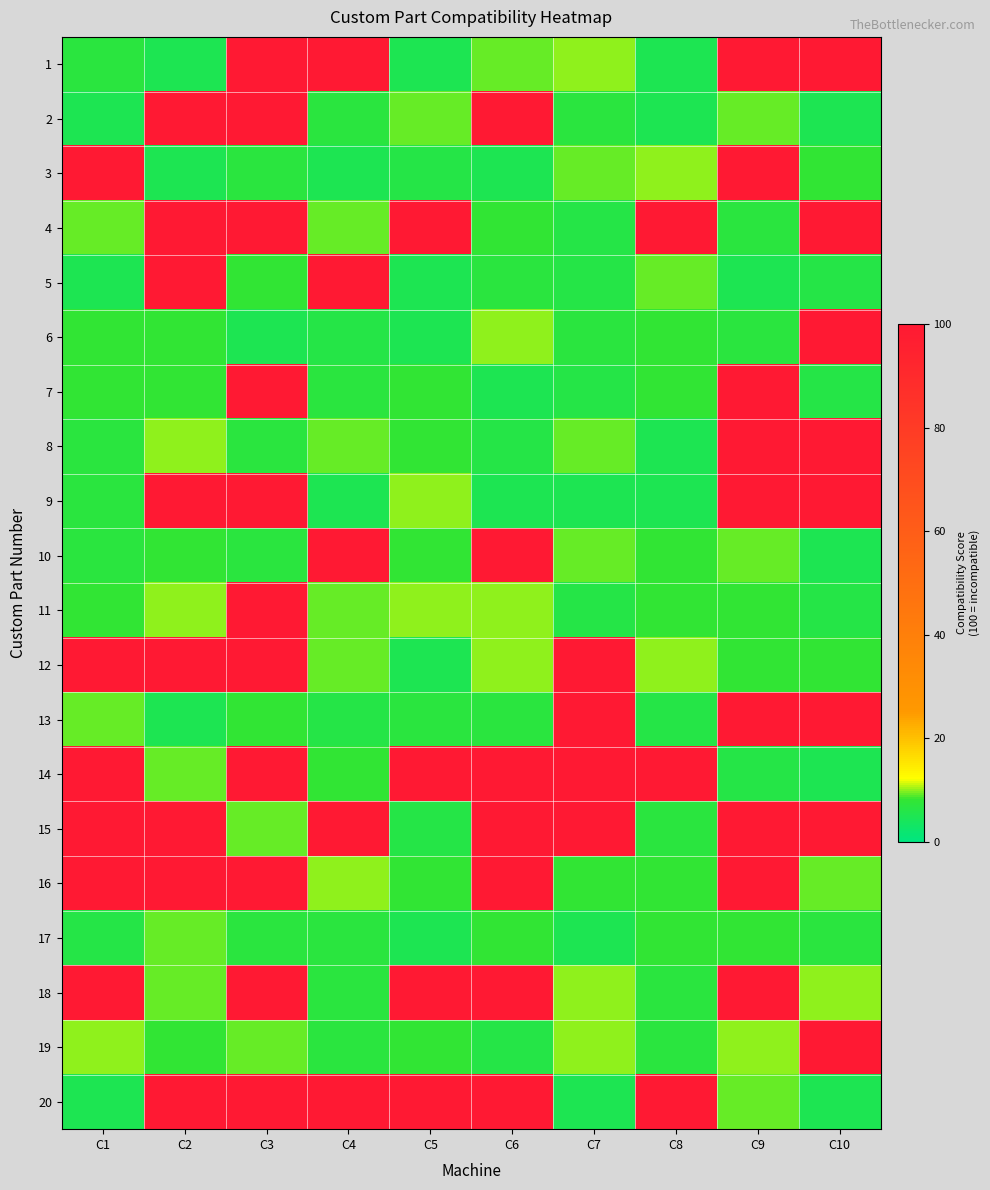

Reading left to right, transcribe all the data shown in this chart.

1: C1=7	C2=5	C3=100	C4=100	C5=5	C6=9	C7=10	C8=5	C9=100	C10=100
2: C1=5	C2=100	C3=100	C4=7	C5=9	C6=100	C7=7	C8=5	C9=9	C10=5
3: C1=100	C2=5	C3=7	C4=5	C5=6	C6=5	C7=9	C8=10	C9=100	C10=8
4: C1=9	C2=100	C3=100	C4=9	C5=100	C6=8	C7=6	C8=100	C9=7	C10=100
5: C1=5	C2=100	C3=8	C4=100	C5=5	C6=7	C7=6	C8=9	C9=5	C10=6
6: C1=8	C2=8	C3=5	C4=6	C5=5	C6=10	C7=7	C8=8	C9=7	C10=100
7: C1=8	C2=8	C3=100	C4=7	C5=8	C6=5	C7=6	C8=8	C9=100	C10=6
8: C1=7	C2=10	C3=7	C4=9	C5=8	C6=6	C7=9	C8=5	C9=999	C10=999
9: C1=7	C2=100	C3=100	C4=5	C5=10	C6=5	C7=5	C8=5	C9=999	C10=999
10: C1=7	C2=8	C3=7	C4=100	C5=8	C6=100	C7=9	C8=8	C9=9	C10=5
11: C1=8	C2=10	C3=100	C4=9	C5=10	C6=10	C7=6	C8=8	C9=8	C10=6
12: C1=100	C2=100	C3=100	C4=9	C5=5	C6=10	C7=100	C8=10	C9=8	C10=8
13: C1=9	C2=5	C3=8	C4=6	C5=7	C6=7	C7=100	C8=6	C9=999	C10=999
14: C1=100	C2=9	C3=100	C4=8	C5=100	C6=100	C7=100	C8=100	C9=6	C10=5
15: C1=100	C2=100	C3=9	C4=100	C5=6	C6=100	C7=100	C8=7	C9=999	C10=999
16: C1=100	C2=100	C3=100	C4=10	C5=8	C6=100	C7=8	C8=8	C9=100	C10=9
17: C1=6	C2=9	C3=7	C4=7	C5=5	C6=8	C7=5	C8=8	C9=8	C10=7
18: C1=100	C2=9	C3=100	C4=7	C5=100	C6=100	C7=10	C8=7	C9=100	C10=10
19: C1=10	C2=8	C3=9	C4=7	C5=8	C6=6	C7=10	C8=7	C9=10	C10=100
20: C1=5	C2=100	C3=100	C4=100	C5=100	C6=100	C7=5	C8=100	C9=9	C10=5